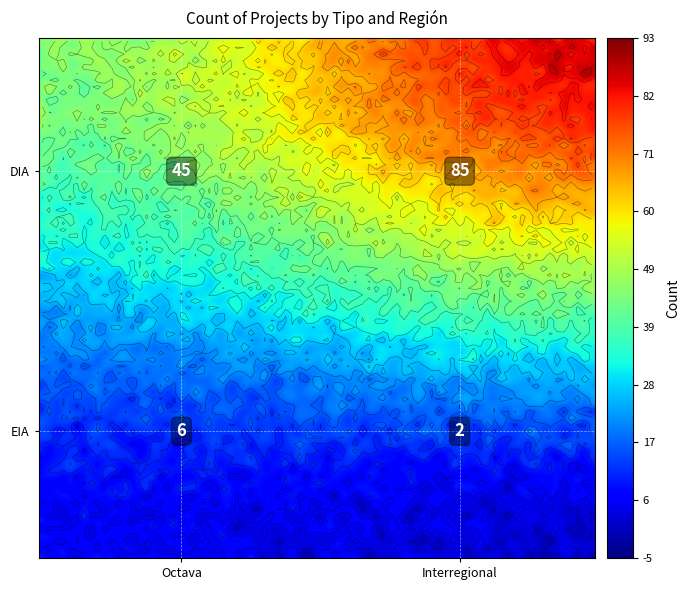

Between DIA_Interregional and EIA_Interregional, which is larger?

DIA_Interregional